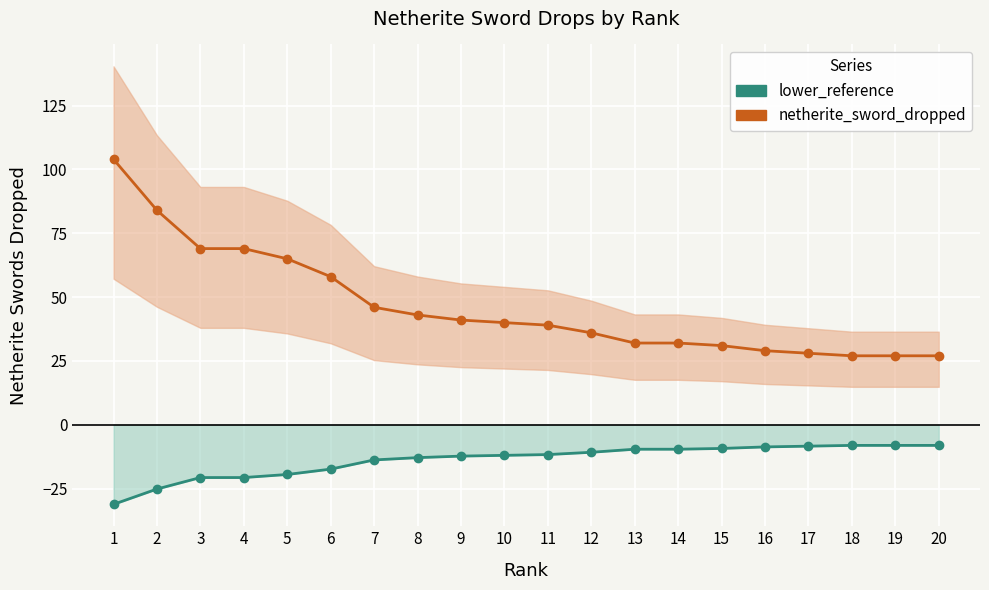

Reading right to left, transcribe all the data shown in this chart.

netherite_sword_dropped: 20=27.0	19=27.0	18=27.0	17=28.0	16=29.0	15=31.0	14=32.0	13=32.0	12=36.0	11=39.0	10=40.0	9=41.0	8=43.0	7=46.0	6=58.0	5=65.0	4=69.0	3=69.0	2=84.0	1=104.0
lower_reference: 20=-8.1	19=-8.1	18=-8.1	17=-8.4	16=-8.7	15=-9.3	14=-9.6	13=-9.6	12=-10.8	11=-11.7	10=-12.0	9=-12.3	8=-12.9	7=-13.8	6=-17.4	5=-19.5	4=-20.7	3=-20.7	2=-25.2	1=-31.2